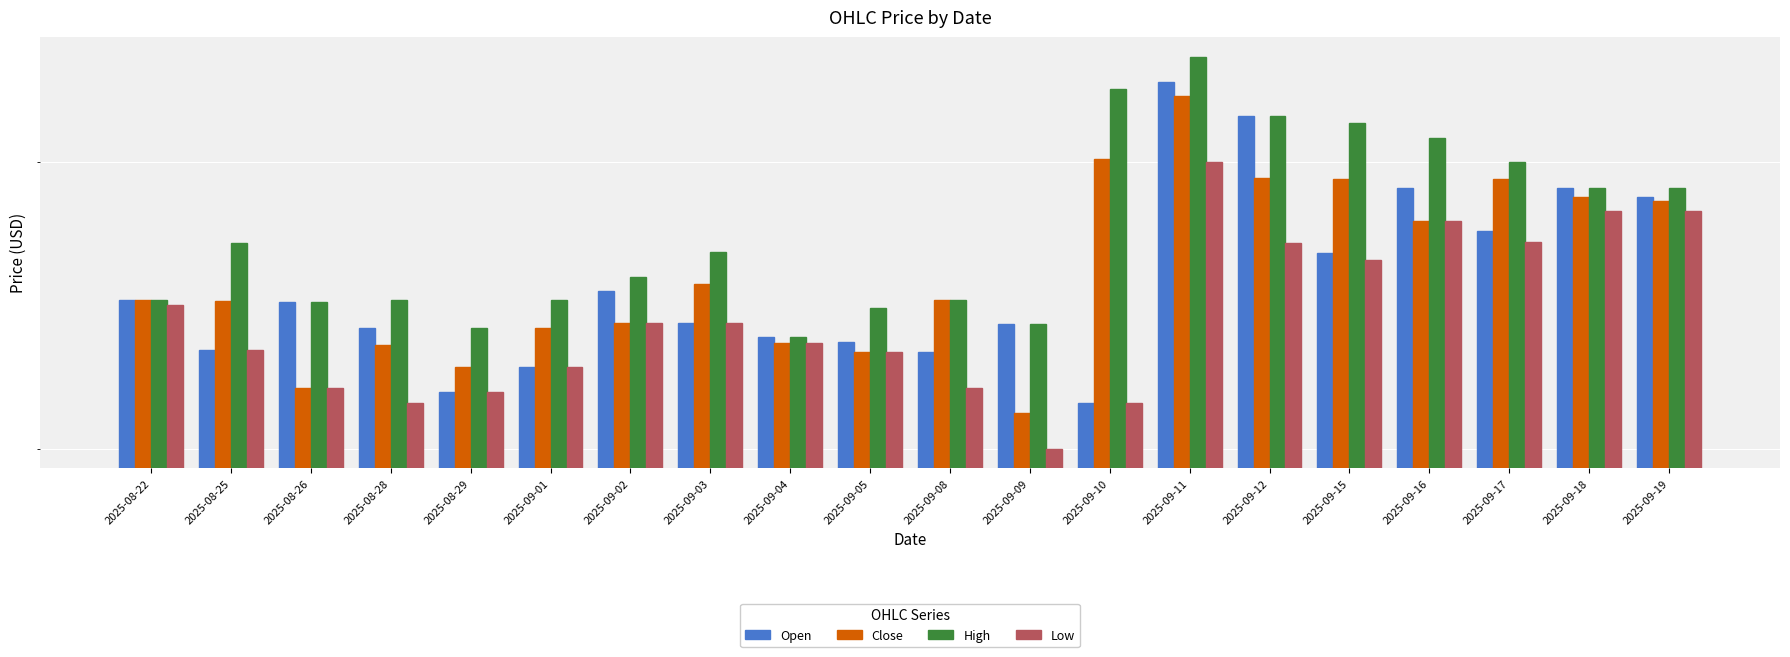

How many values in the Close series are below 65?

9